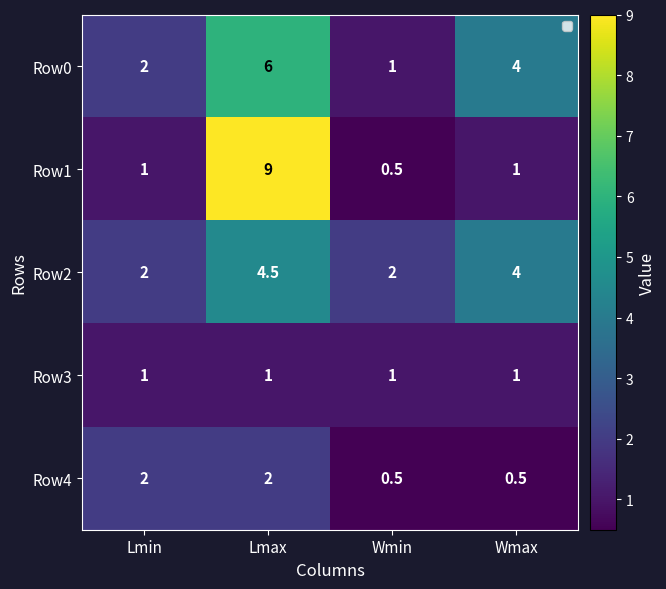

What is the spread (max minus min) of values at Lmin?

1.0